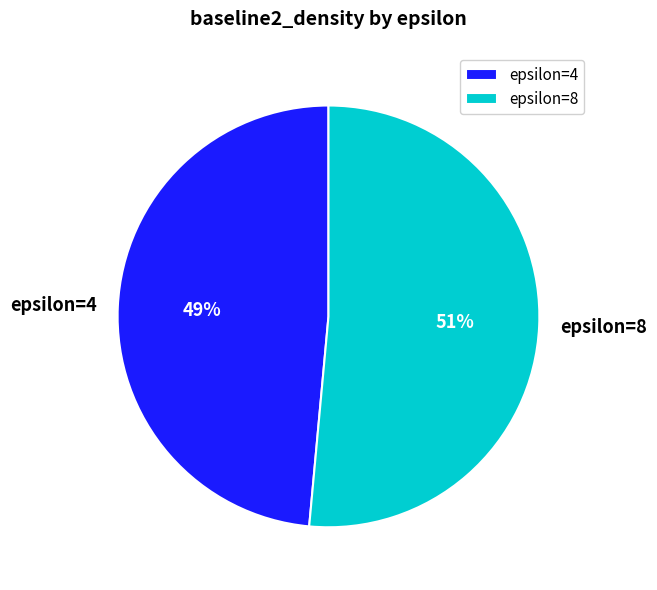

What is the largest slice in the pie chart?

epsilon=8